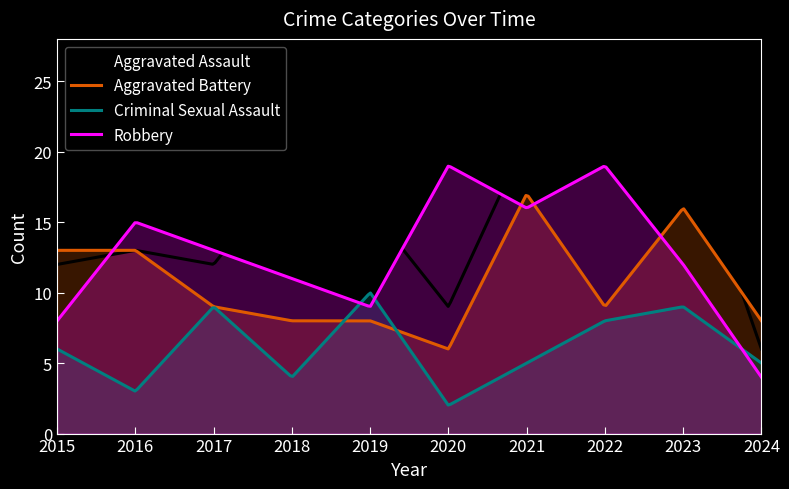

Where is the first local maximum for Criminal Sexual Assault?

2017